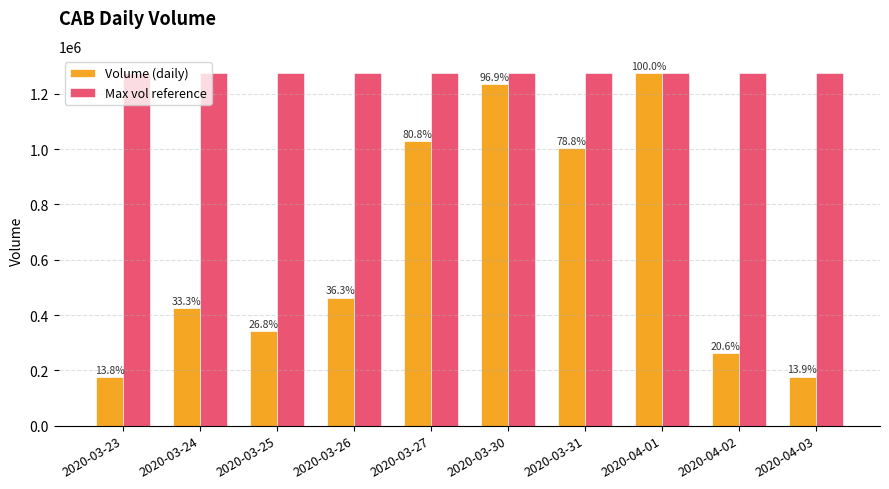

What position from the left is 2020-03-25?

3